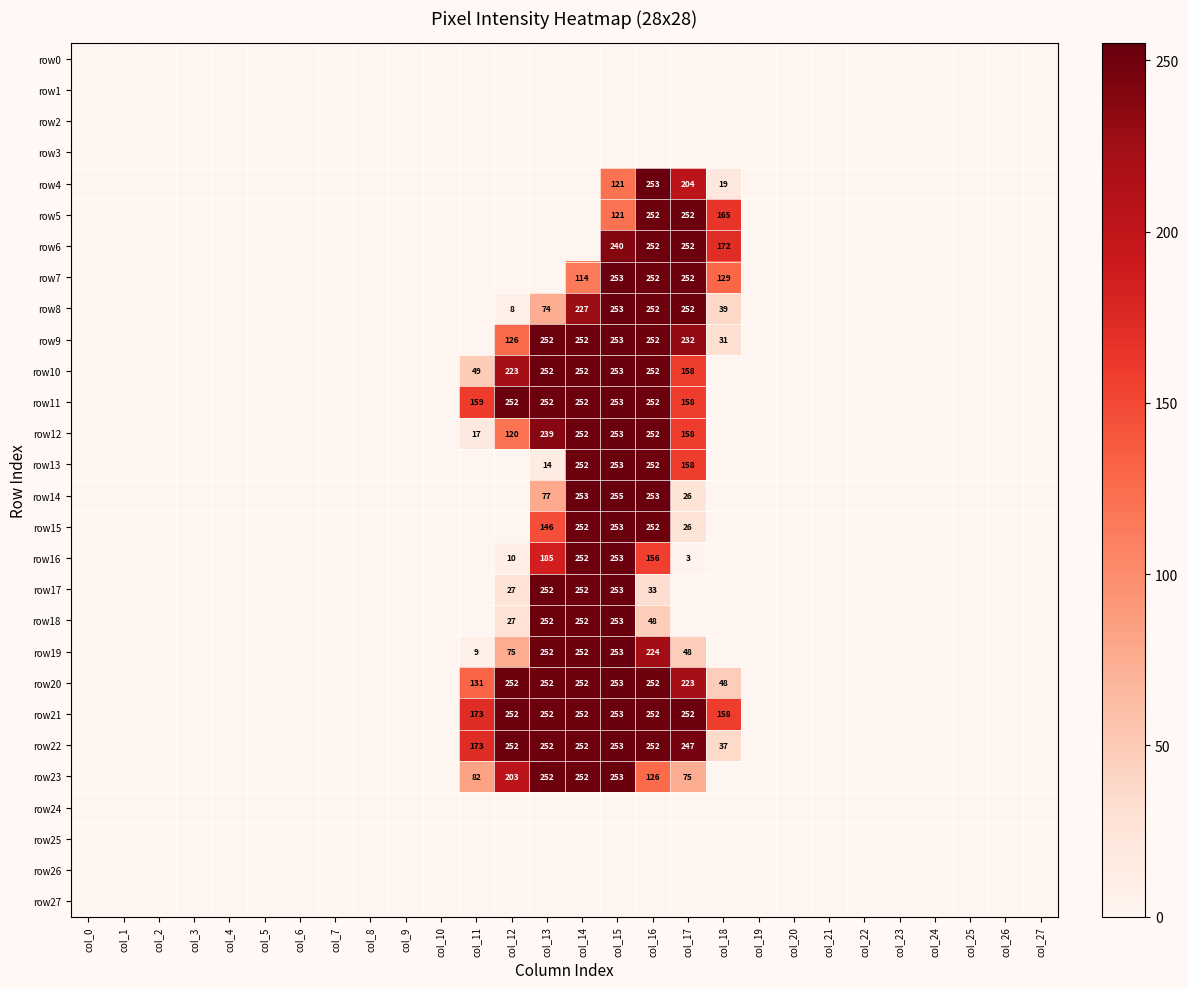

The row25 series shows 0 at col_5. True or false?

True